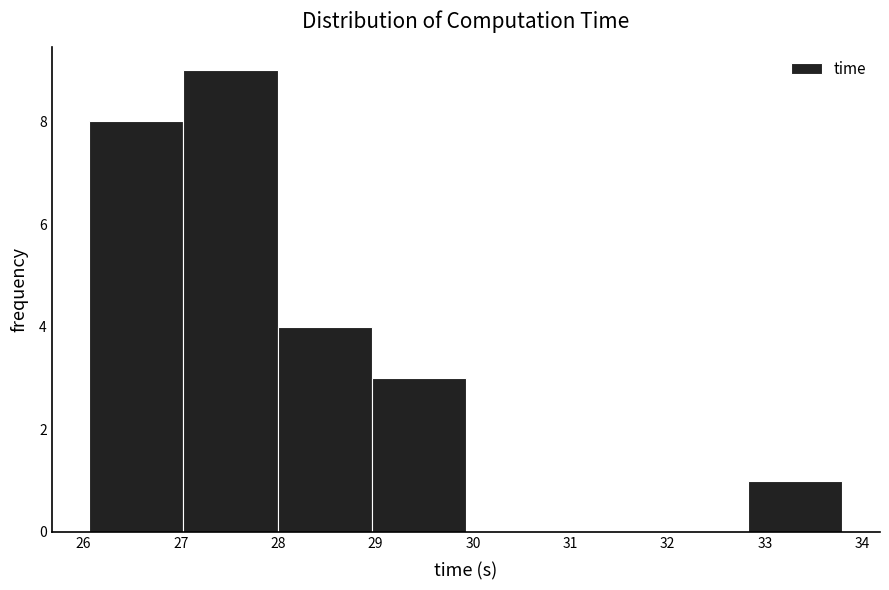

Reading left to right, list every bar in this chart as the range it spans on the x-axis followed by its height. Neither the bar edges nor the heights are printed on the chart, so give them approximately, as read against the axes.

26.1 to 27.0: 8
27.0 to 28.0: 9
28.0 to 29.0: 4
29.0 to 29.9: 3
29.9 to 30.9: 0
30.9 to 31.9: 0
31.9 to 32.8: 0
32.8 to 33.8: 1